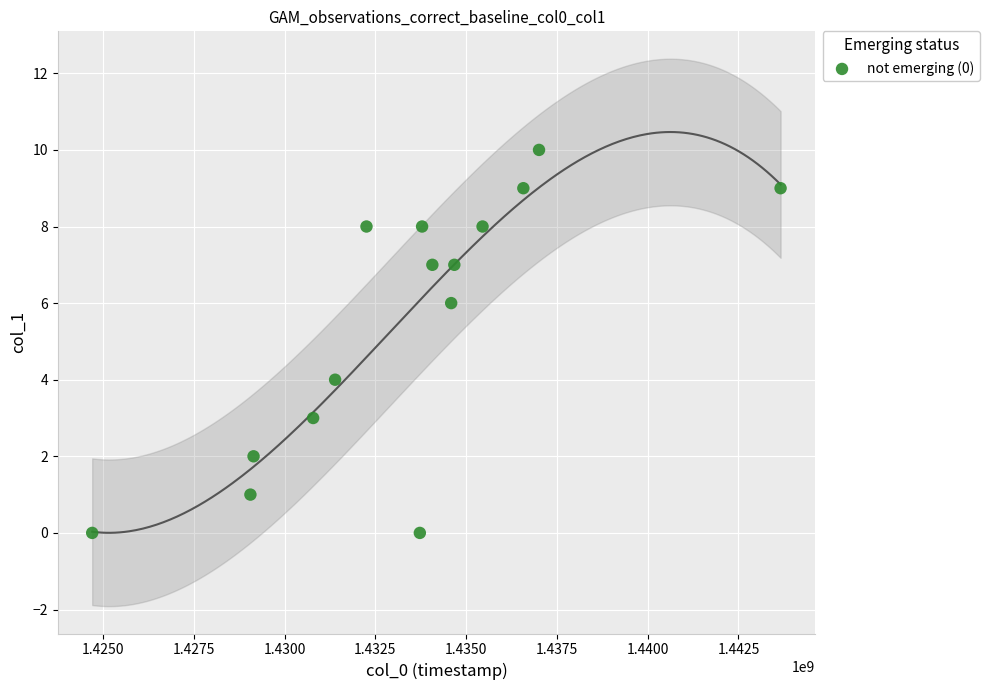

What is the range of X values (max minus min)?

18959003